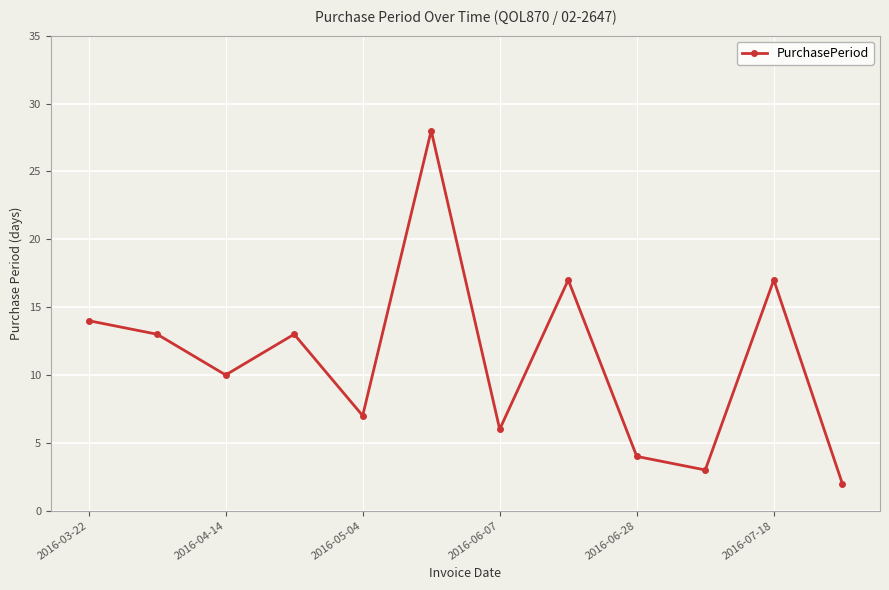

What is the difference between the maximum and second lowest values?

25